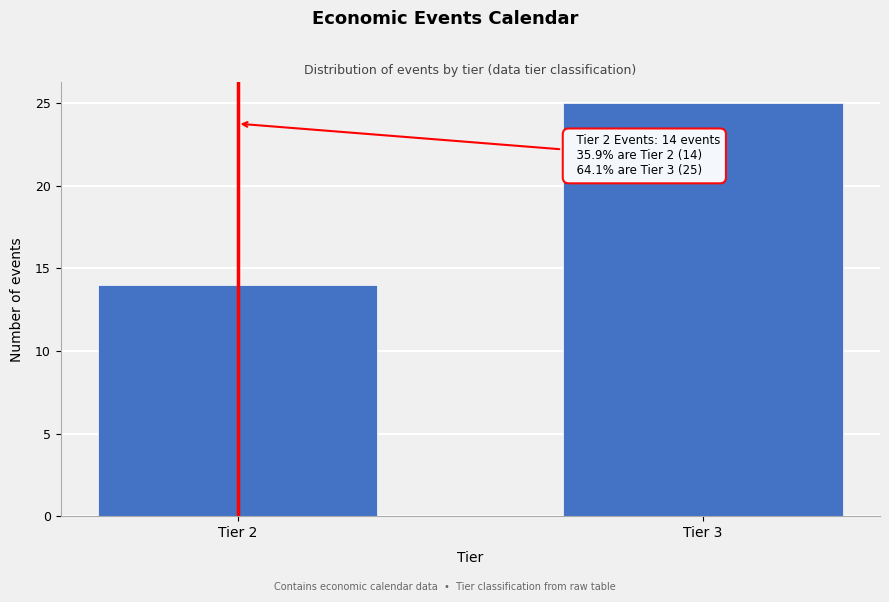

Reading left to right, transcribe all the data shown in this chart.

14	25